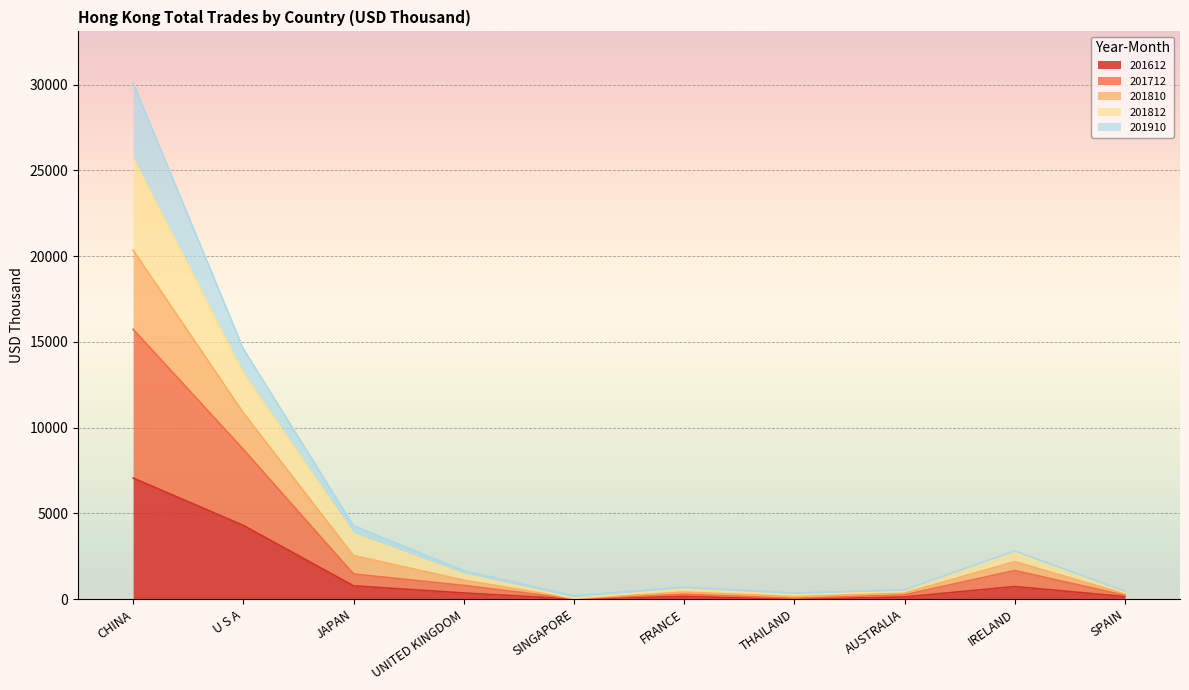

At which category is the sum across all series the highest?

CHINA